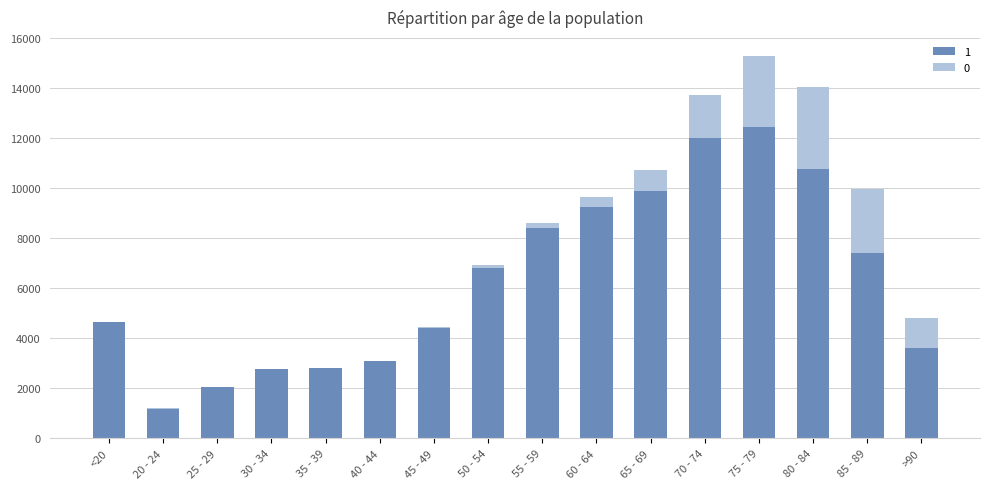

How many categories are shown in the chart?

16